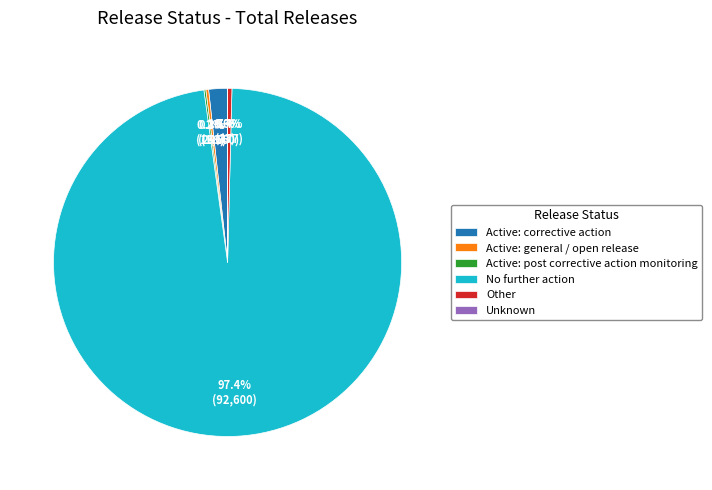

What portion of the pie excludes No further action?

2.6%